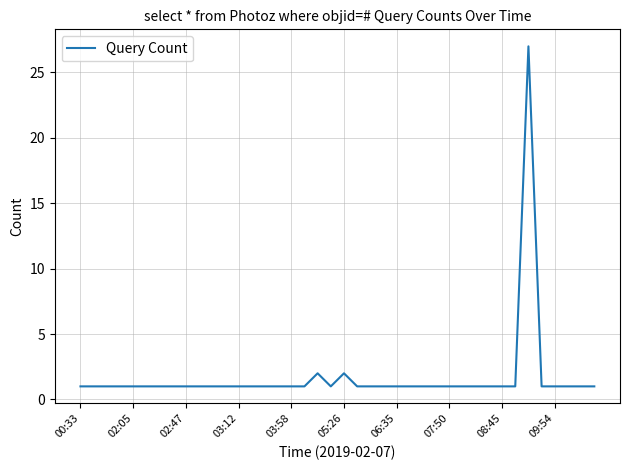

True or false: the data has more than 1 interior local peaks.

True